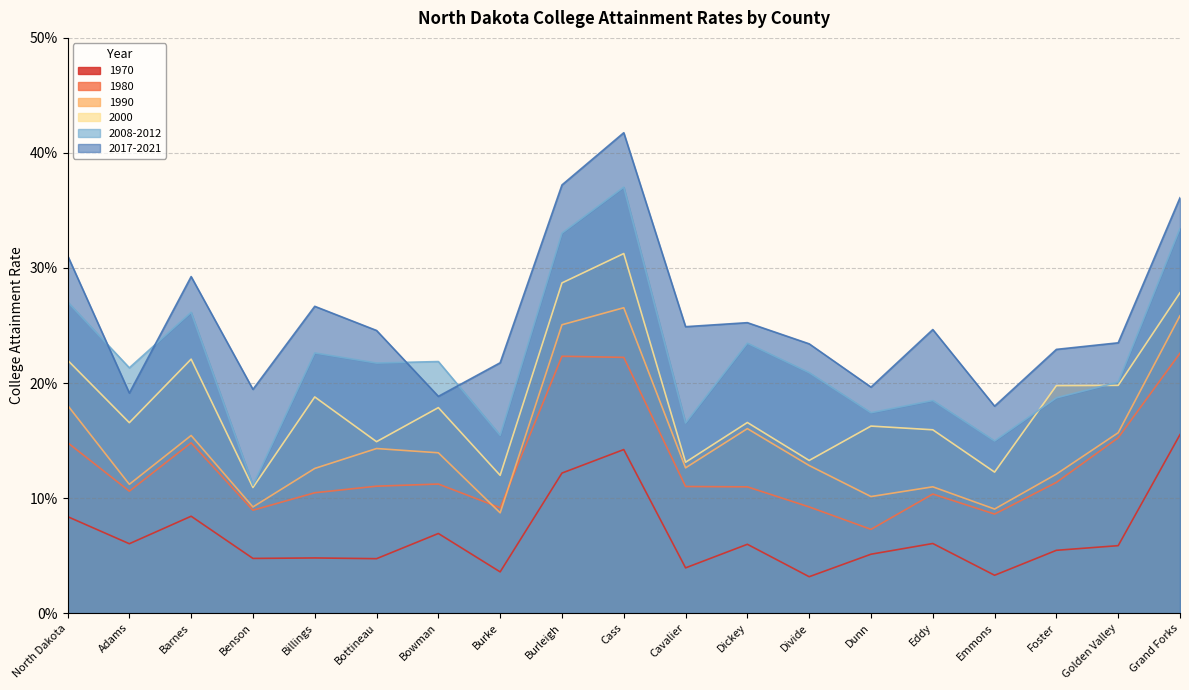

What is the greatest value displayed?

0.4